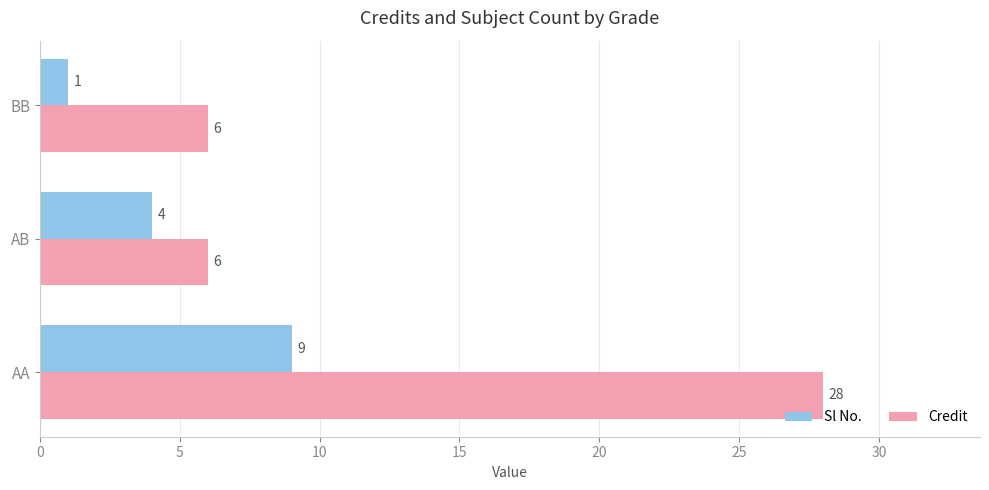

Rank the series by their average value, from lowest to highest.

Sl No., Credit